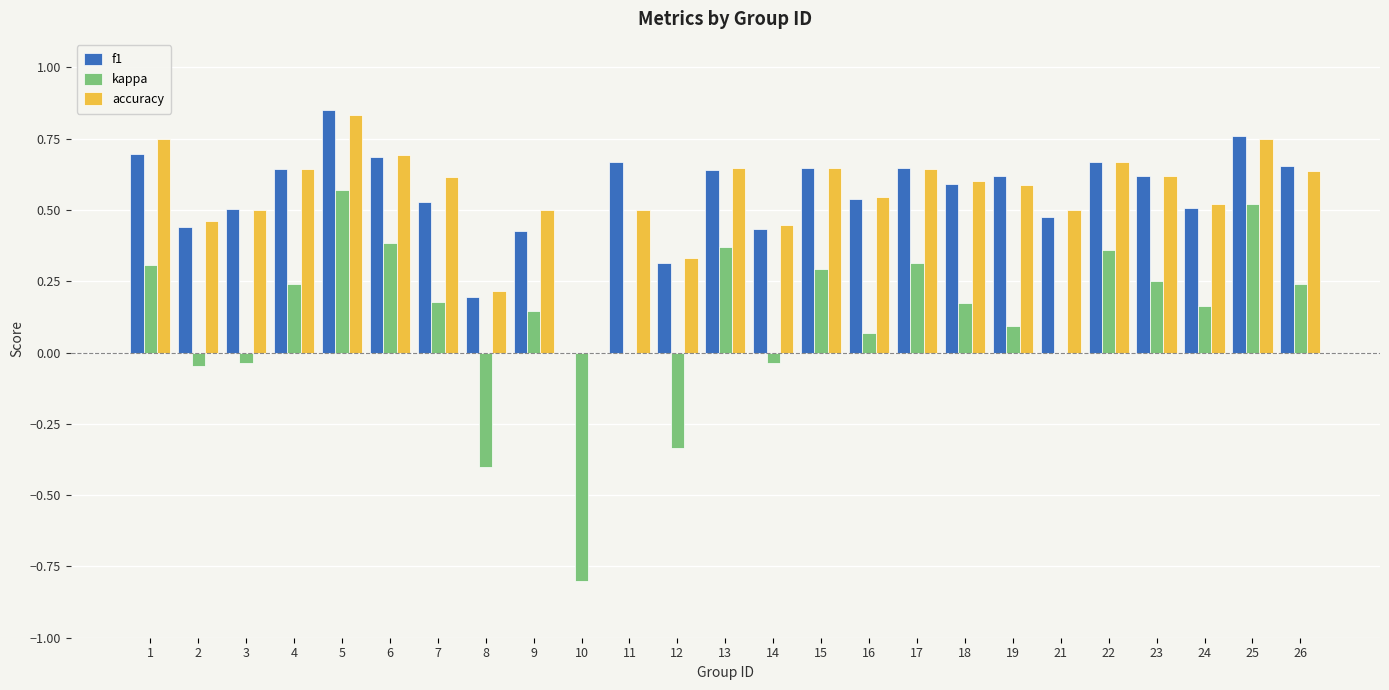

How many categories are shown in the chart?

25